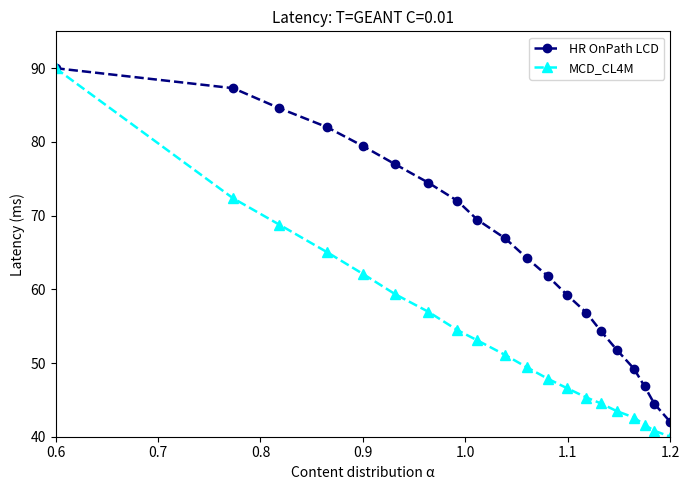

Rank the series by their average value, from highest to lowest.

HR OnPath LCD, MCD_CL4M